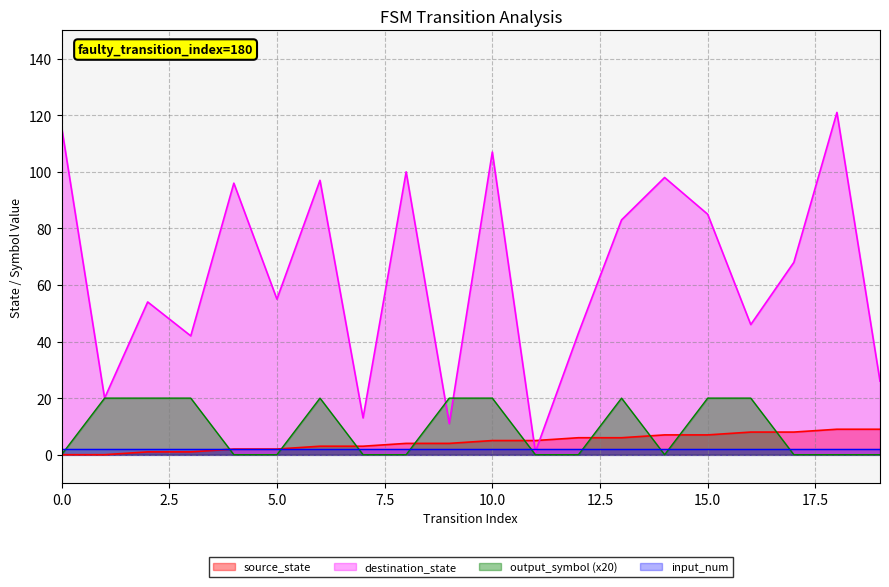

What is the difference between the second highest and minimum values in the output_symbol series?

20